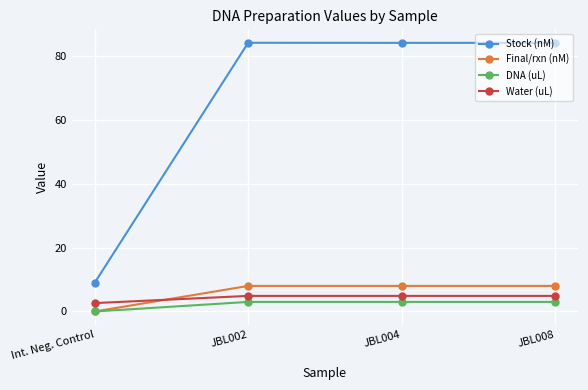

True or false: Stock (nM) and Final/rxn (nM) cross at least once.

False